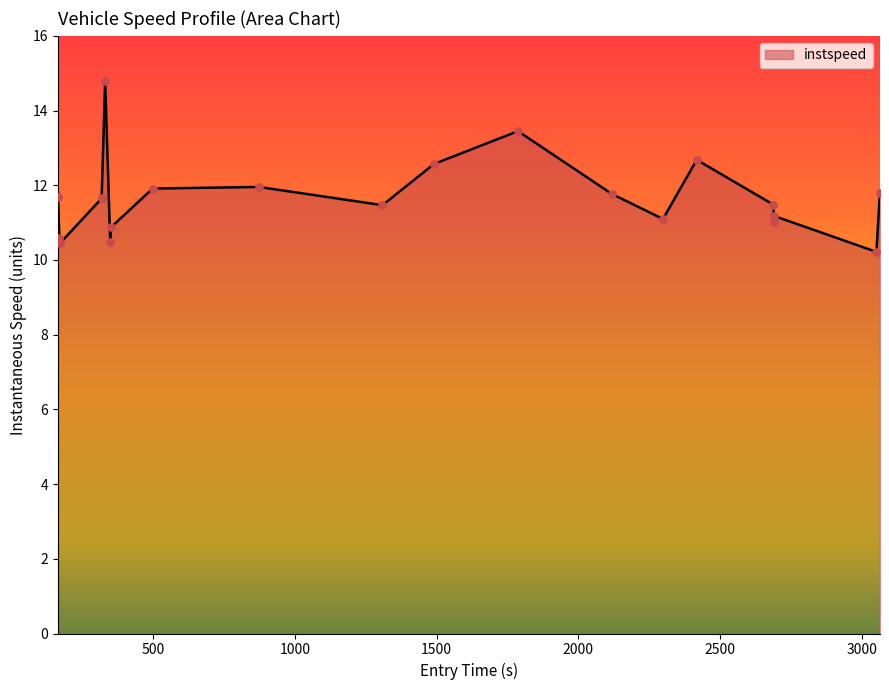

What is the greatest value displayed?

14.8